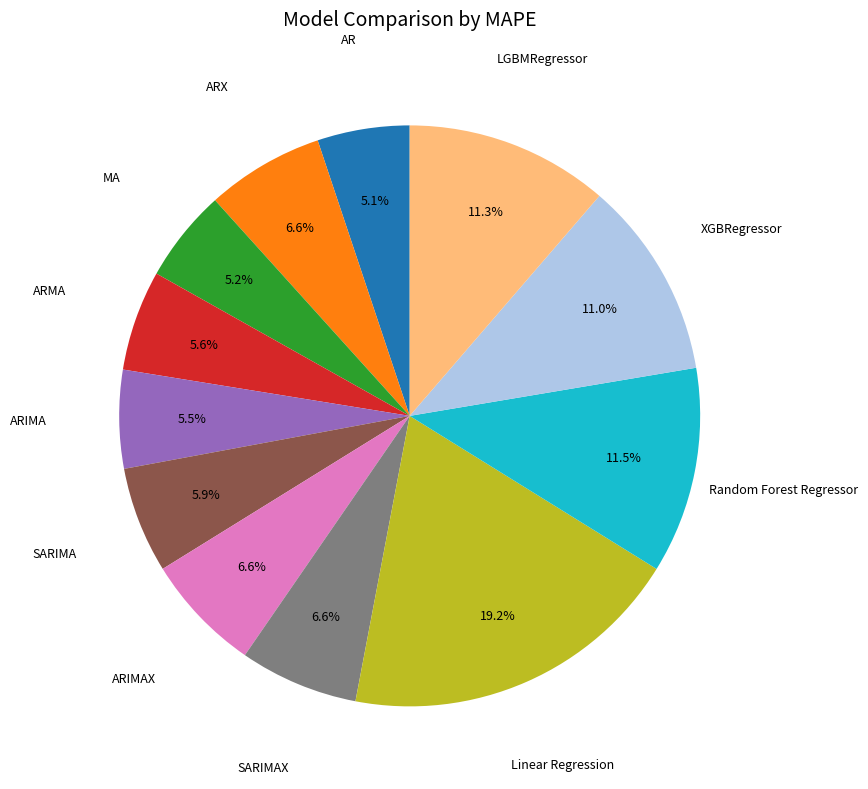

Is there a majority slice in this chart?

No